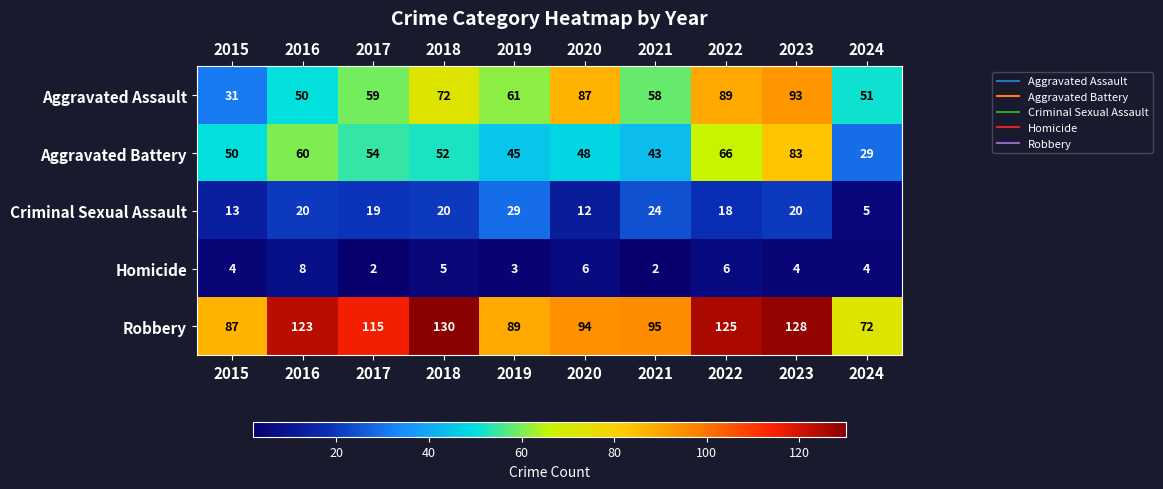

What is the difference between the maximum and minimum values in the Aggravated Assault series?

62